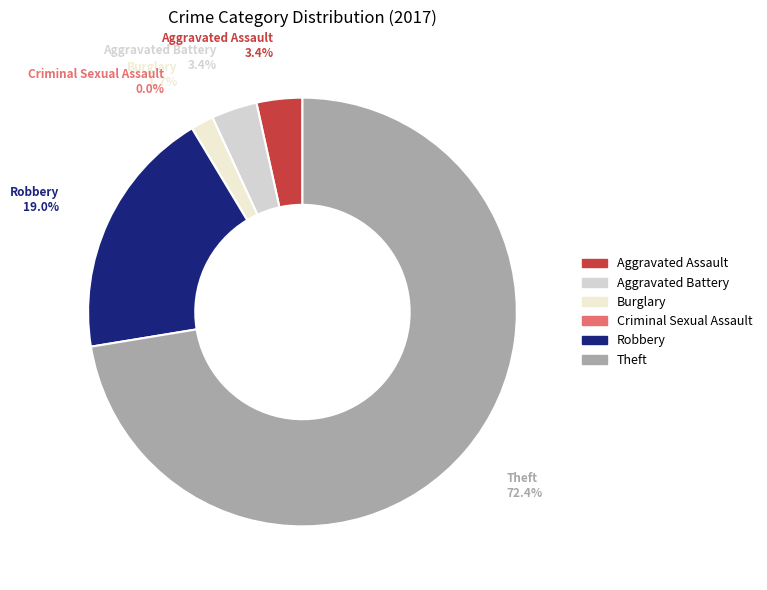

How many slices are in this pie chart?

6